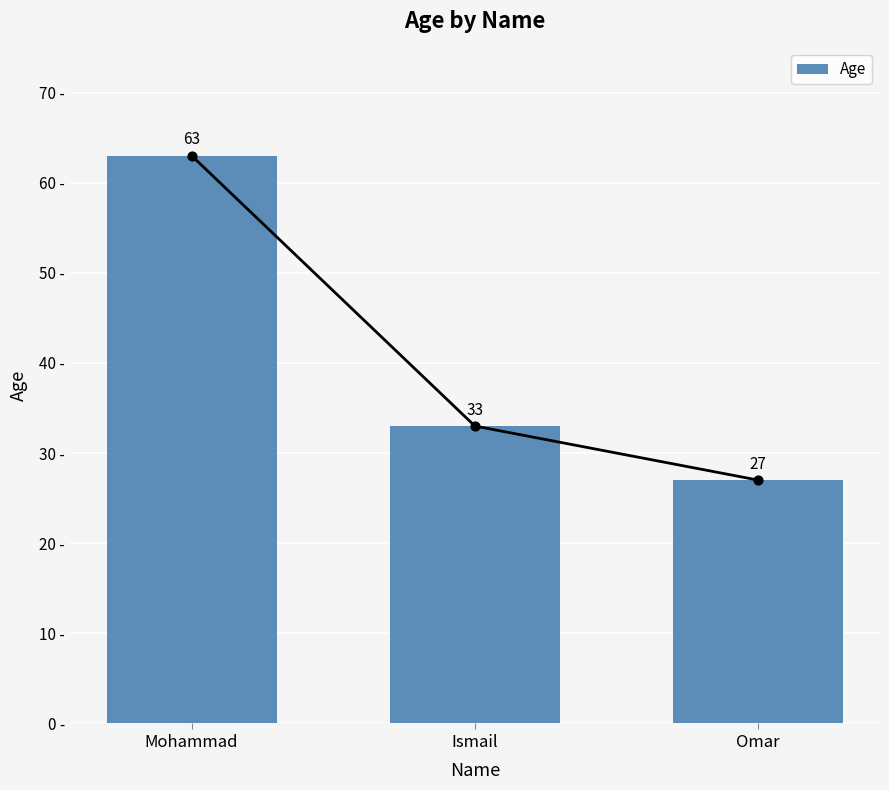

What is the change in value from Mohammad to Ismail?

-30